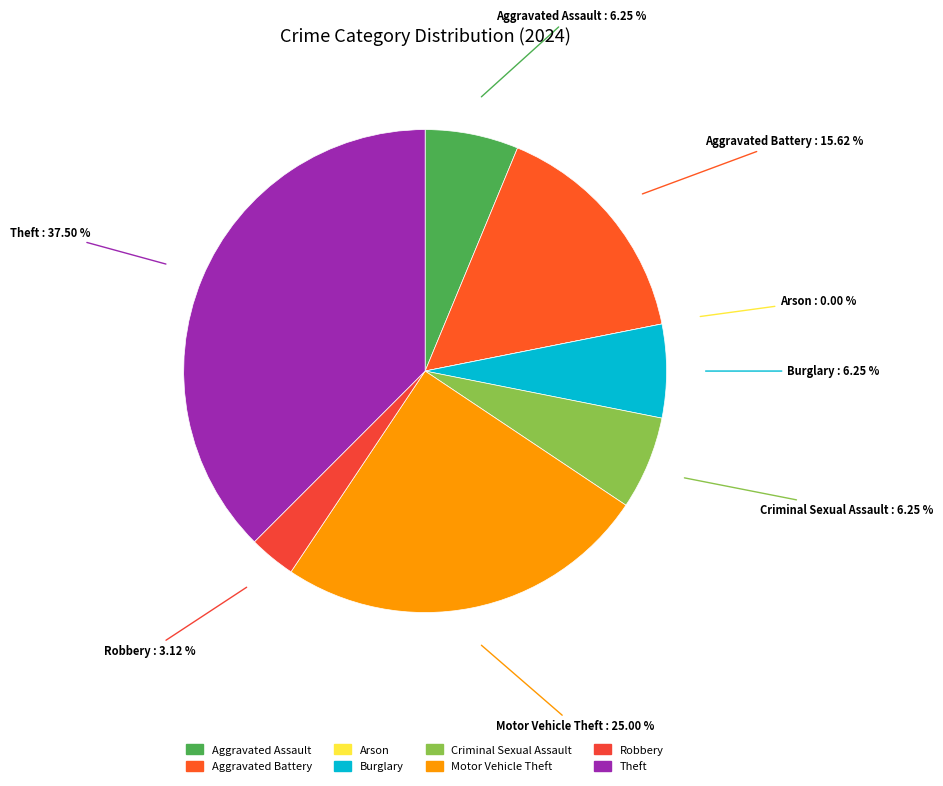

Combined, do Arson and Theft account for over 50%?

No